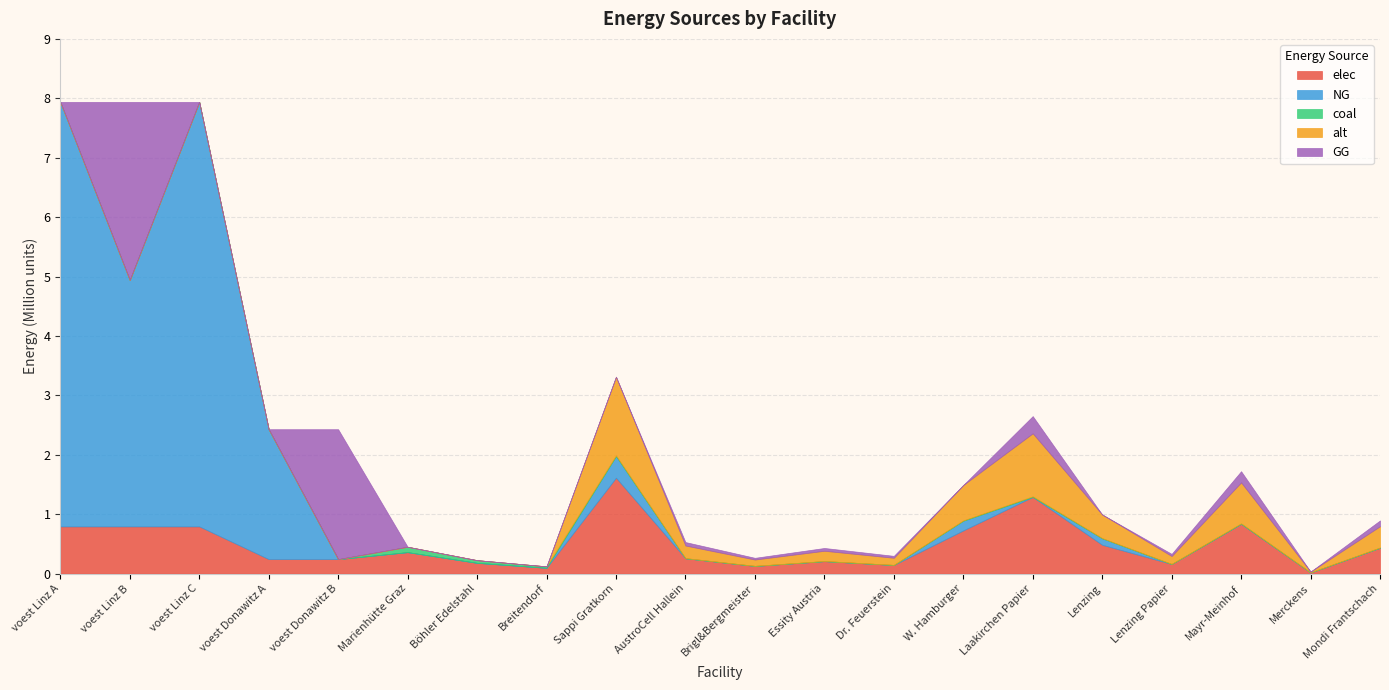

How many values in the GG series exceed 29011?

10